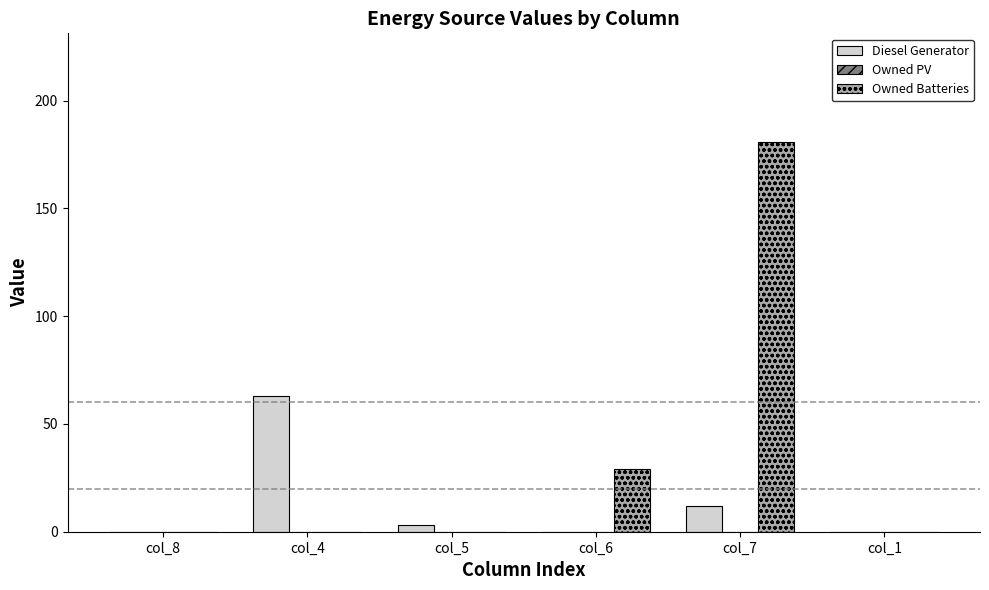

Is the value of Owned Batteries at col_1 greater than the value of Diesel Generator at col_4?

No